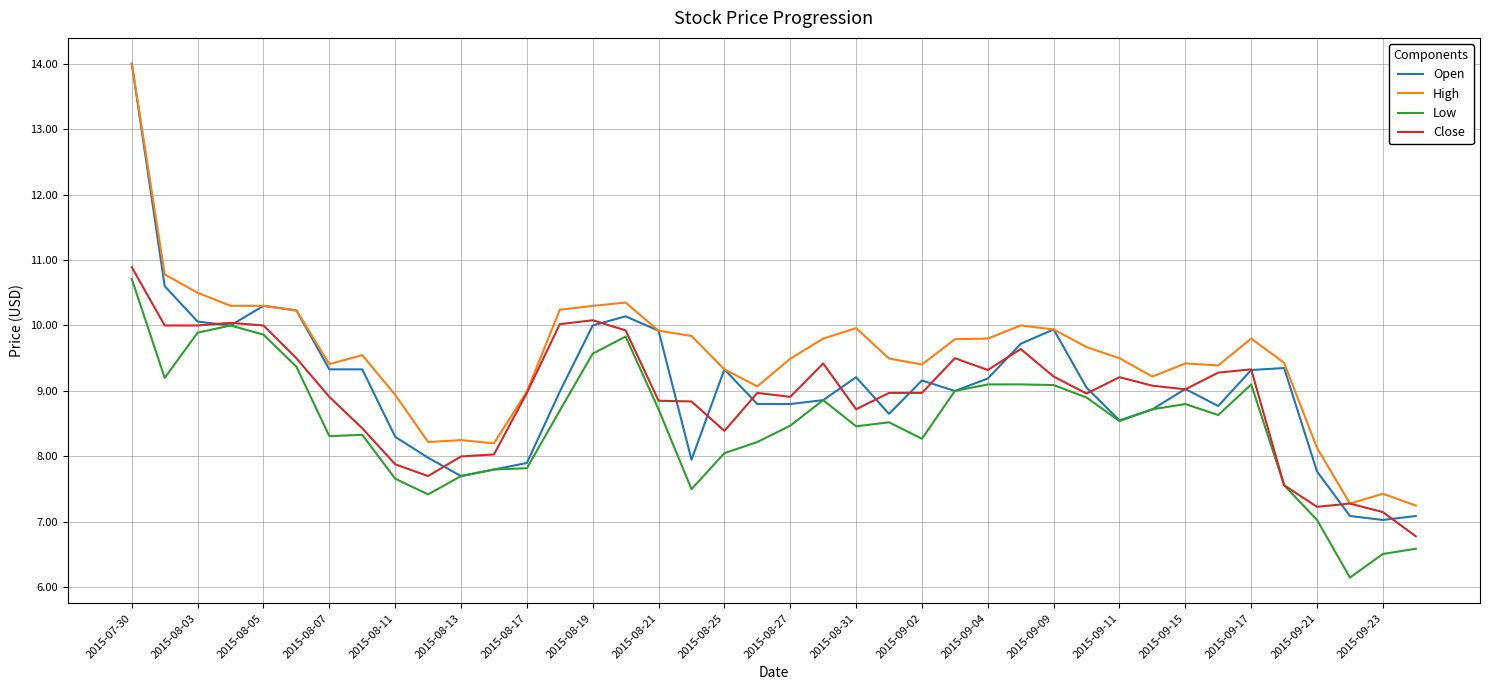

True or false: High and Low intersect in this chart.

False